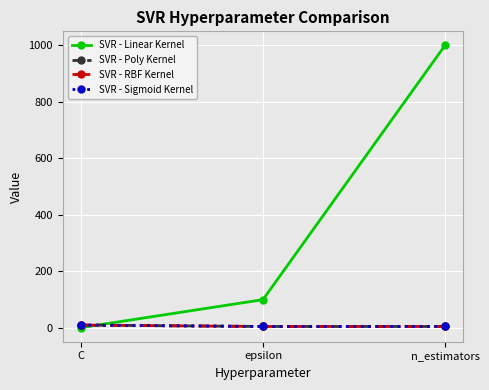

What is the difference between the maximum and second lowest values in the SVR - Linear Kernel series?

900